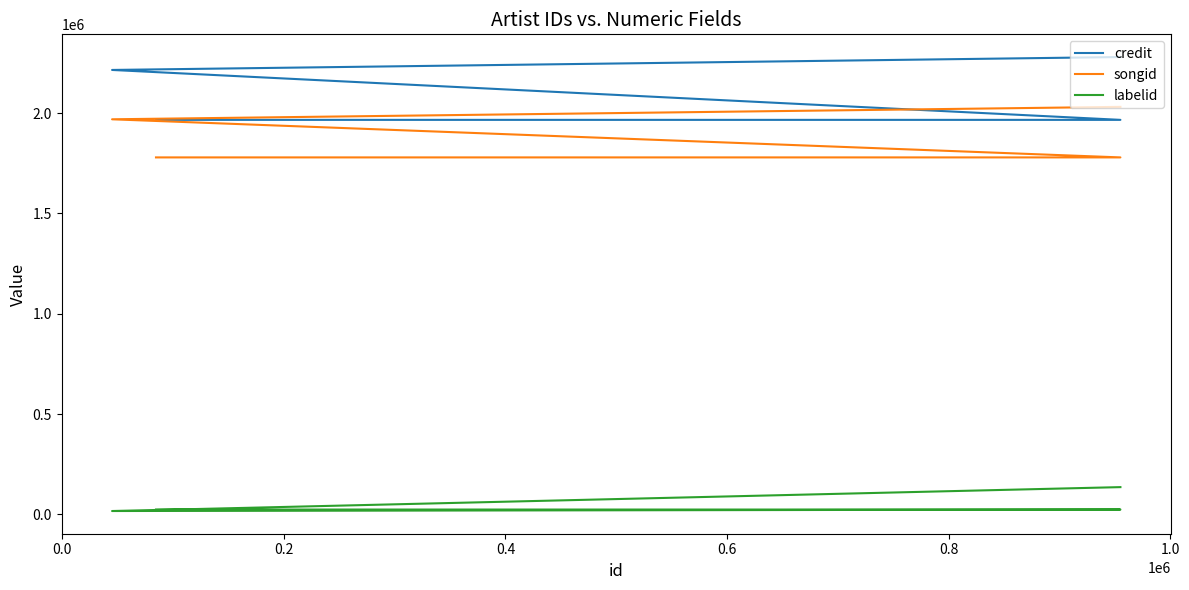

How many lines are shown in the chart?

3